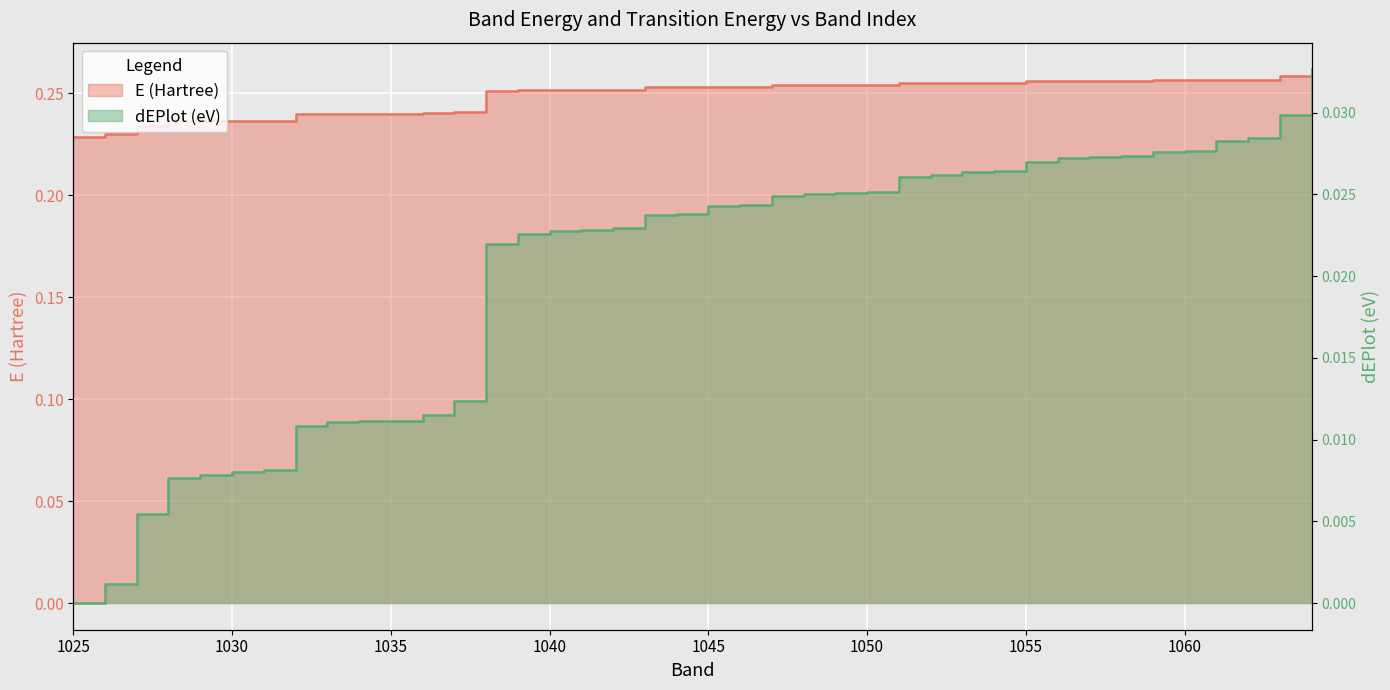

True or false: dEPlot (eV) and E (Hartree) intersect in this chart.

False